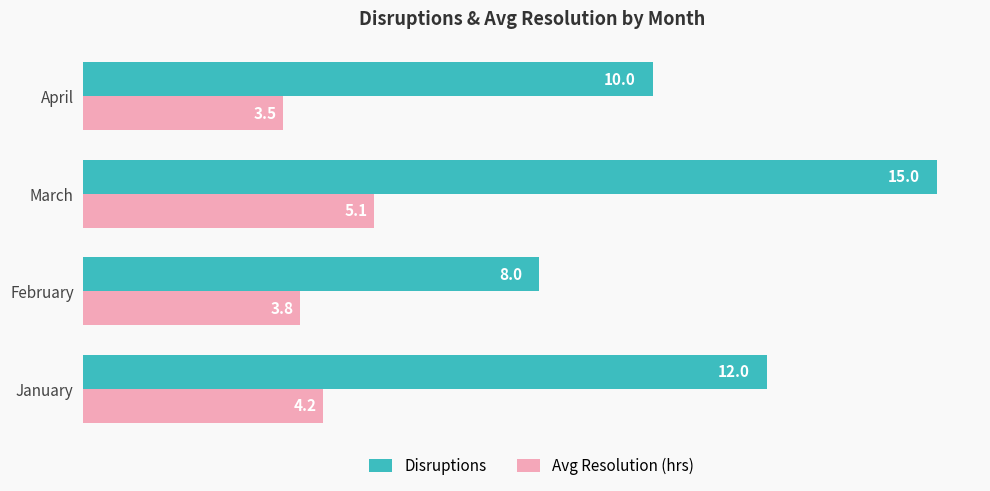

The Disruptions series shows 12.0 at January. True or false?

True